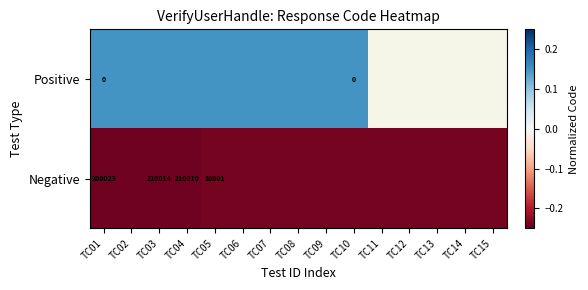

Which category has the lowest value across all series?

TC03